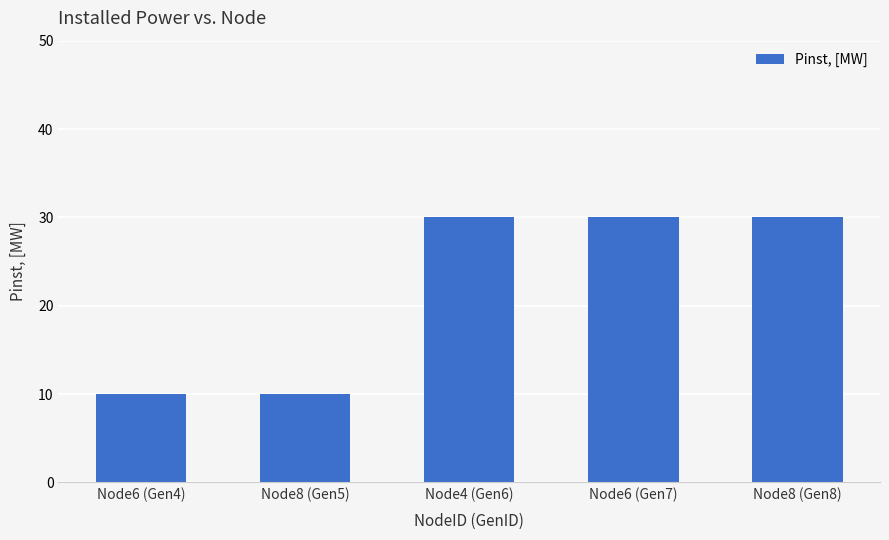

What is the ratio of the value at Node6 (Gen4) to the value at Node4 (Gen6)?

0.3